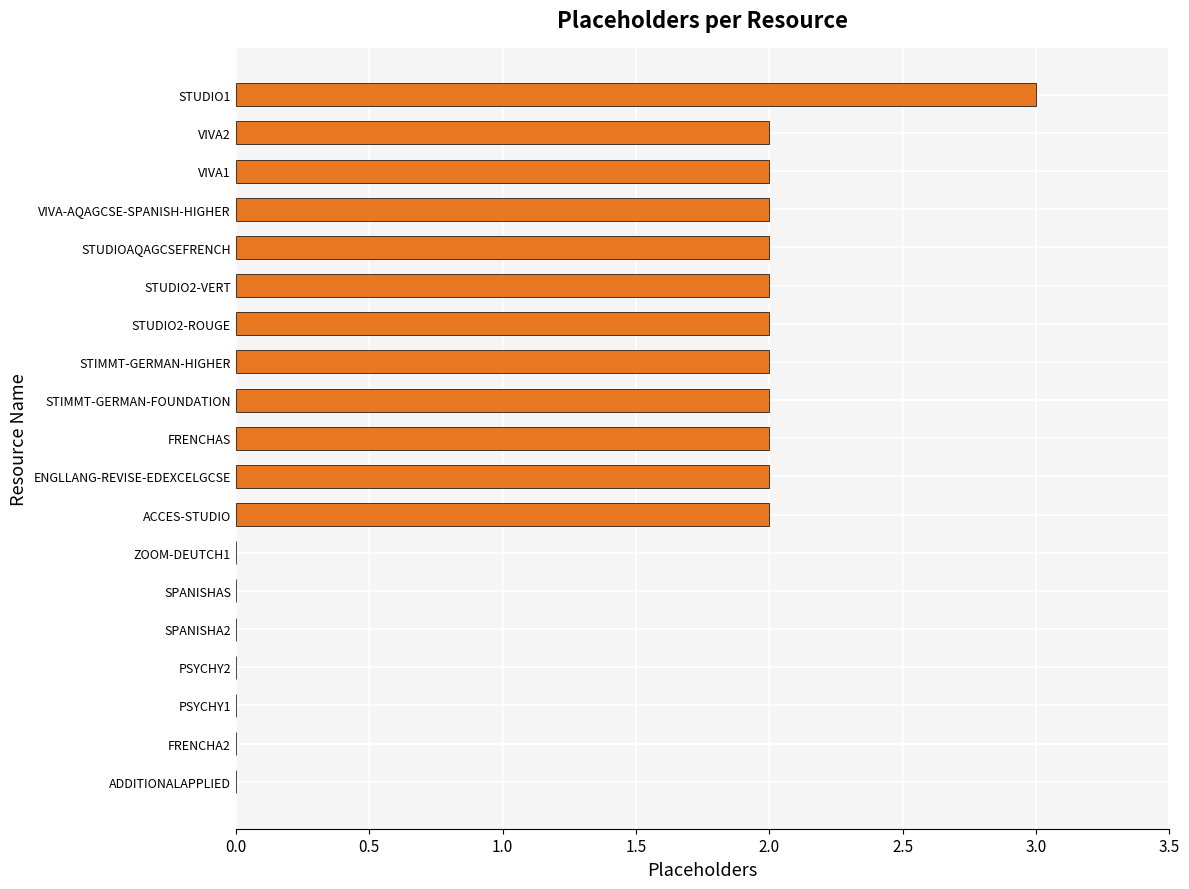

What is the sum of all values?

25